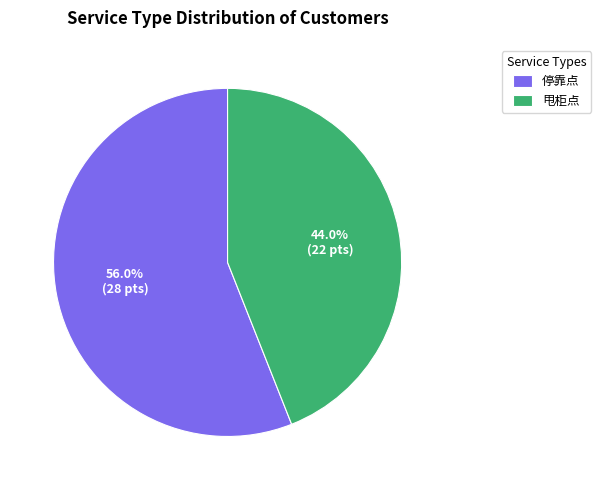

Rank the categories by value from highest to lowest.

停靠点, 甩柜点